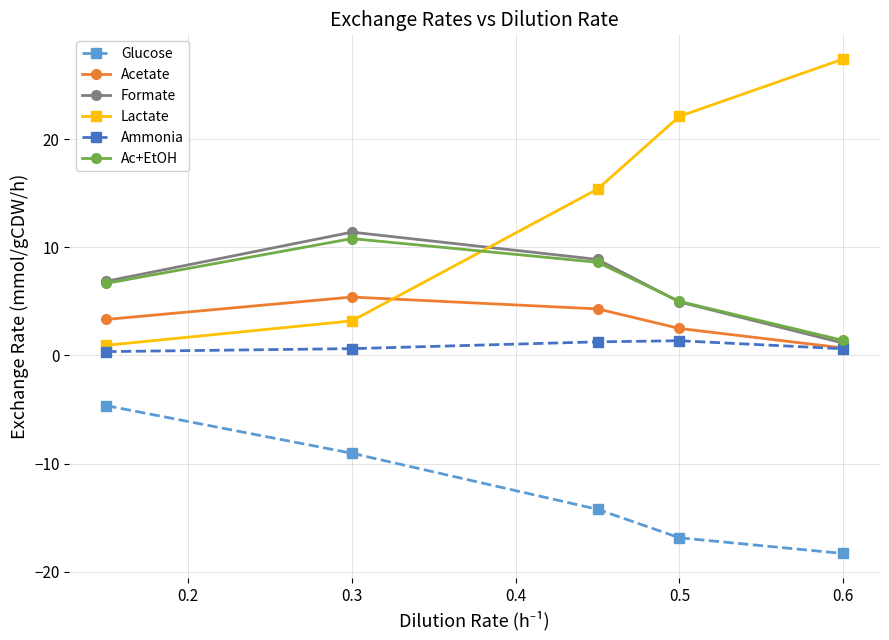

What is the minimum value shown in the chart?

-18.3